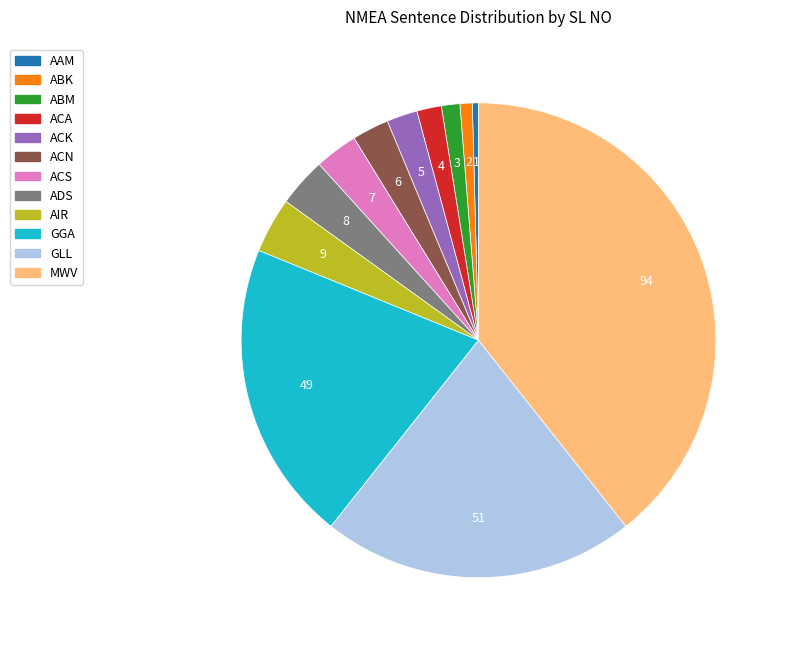

What is the largest slice in the pie chart?

MWV